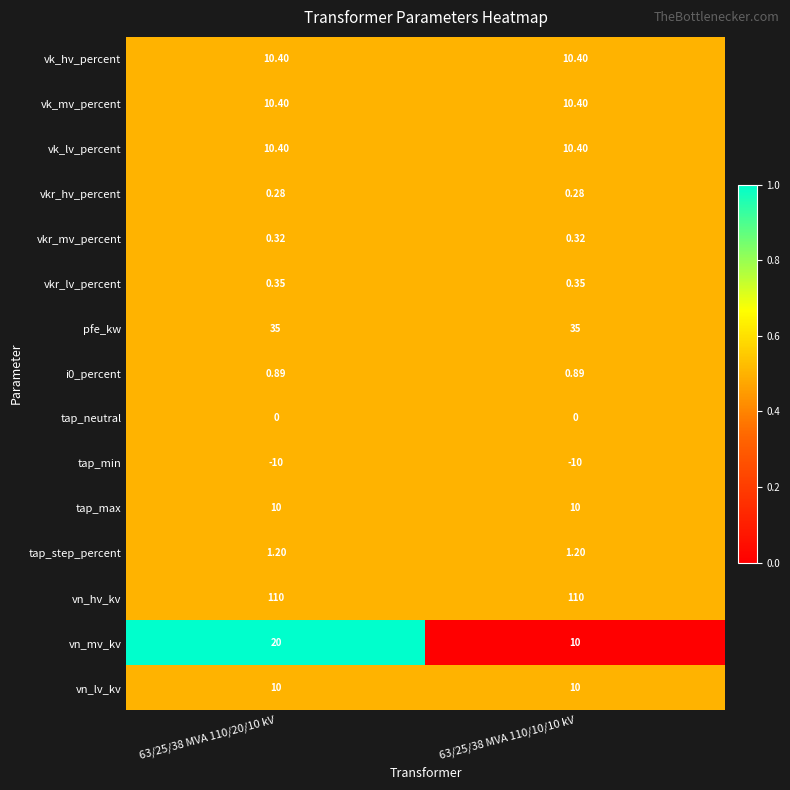

Is the value of pfe_kw at 63/25/38 MVA 110/10/10 kV greater than the value of vk_mv_percent at 63/25/38 MVA 110/20/10 kV?

Yes